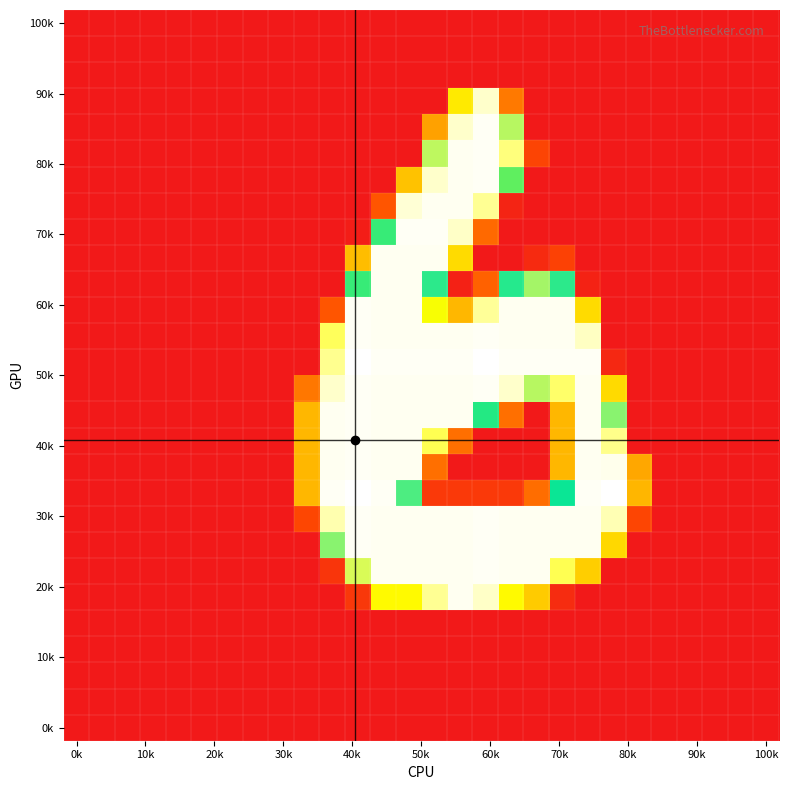

At which category is the sum across all series the highest?

13